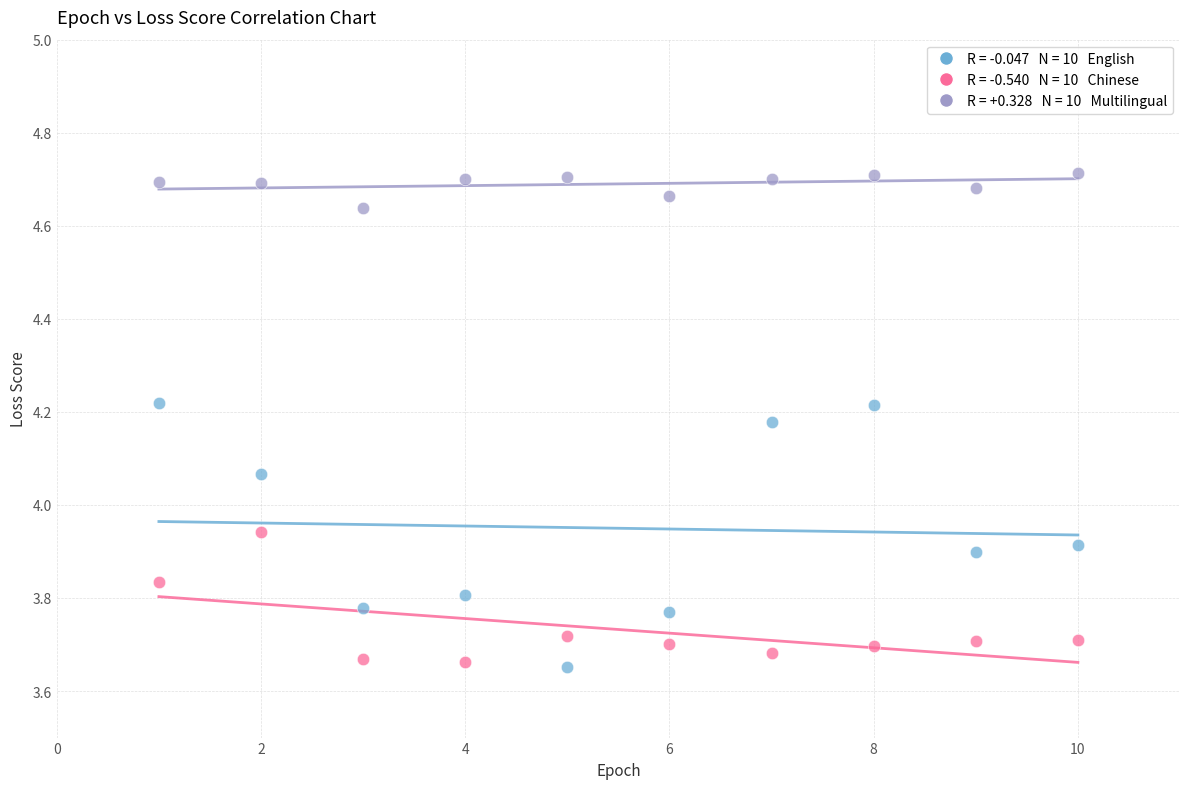

Across all data points, what is the range of Y values (max minus min)?

1.1